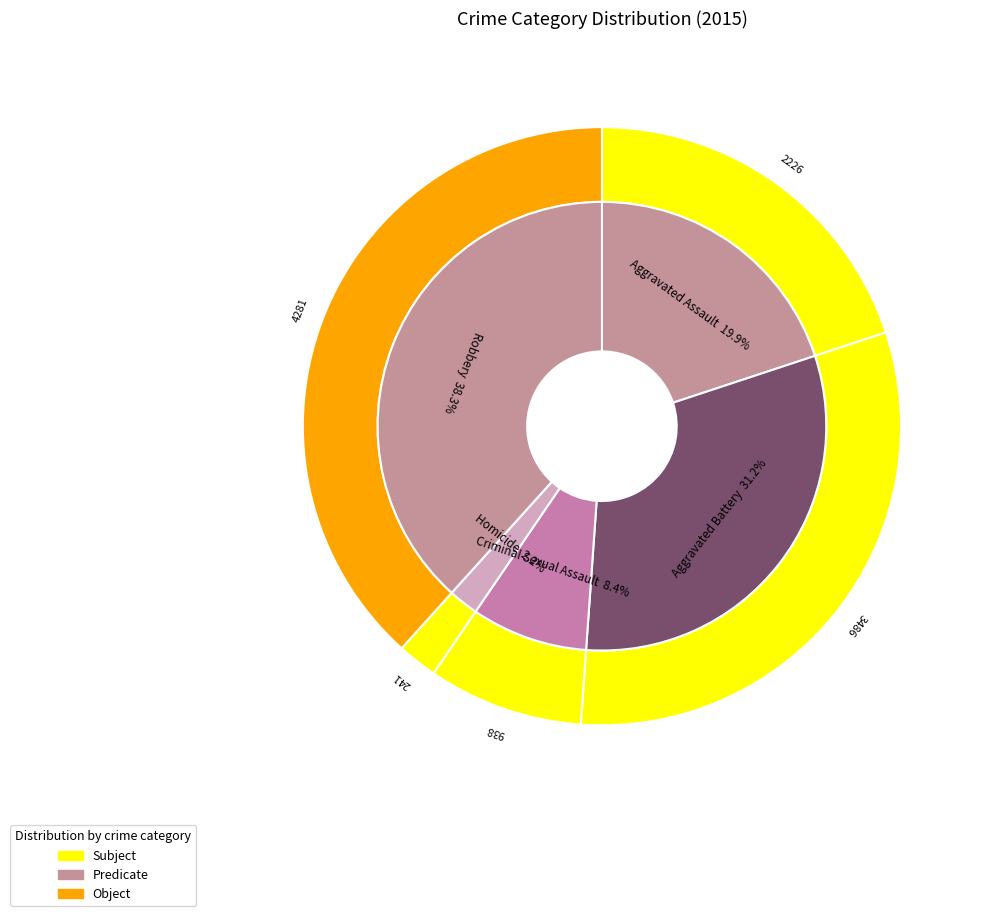

To the nearest percent, what is the difference between the Robbery and Criminal Sexual Assault slice percentages?

30%